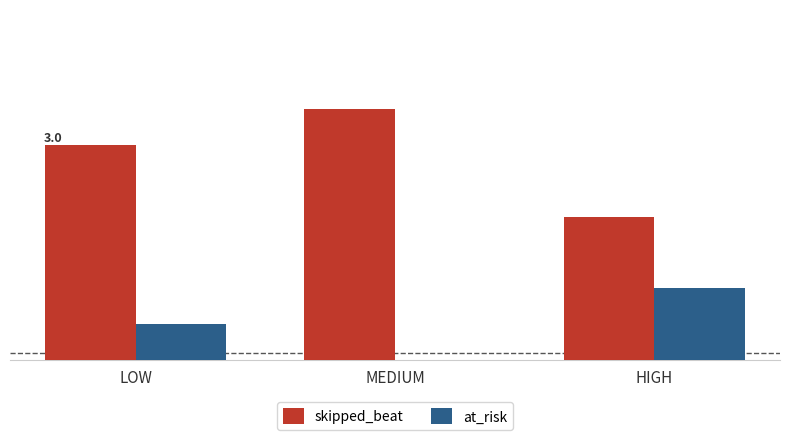

Which series changed the most between LOW and HIGH?

skipped_beat